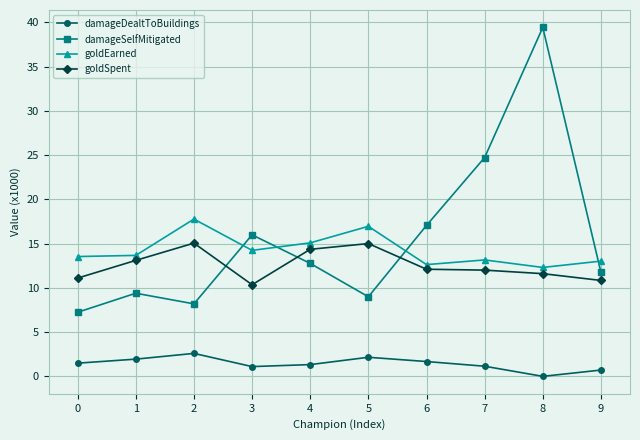

Where is the first local maximum for goldEarned?

2